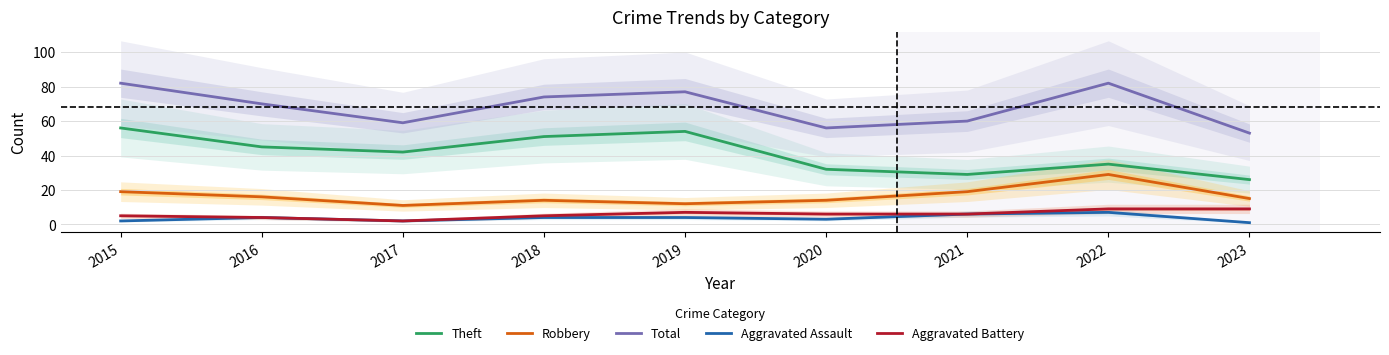

Which series has the widest spread of values?

Theft